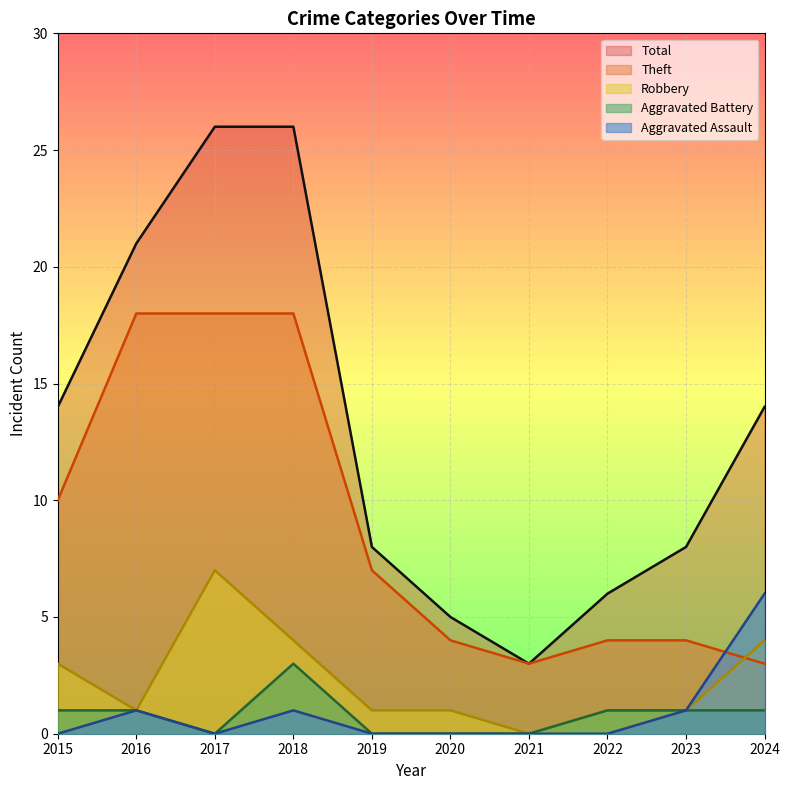

What are all the series names shown in the legend?

Total, Theft, Robbery, Aggravated Battery, Aggravated Assault